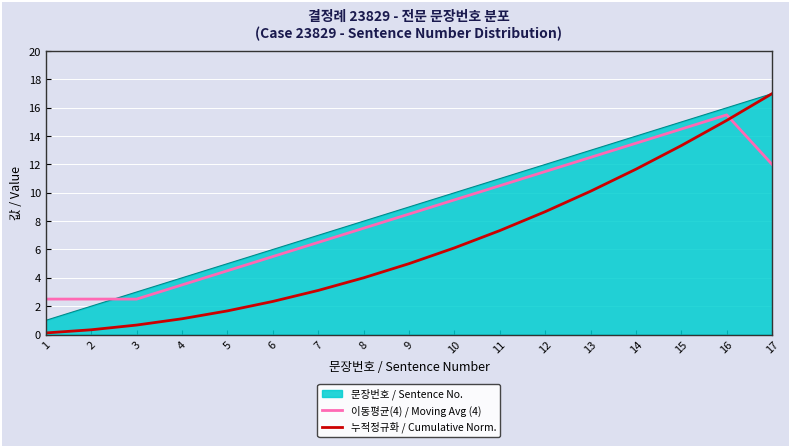

Read the 누적정규화 / Cumulative Norm. value at 4.

1.1